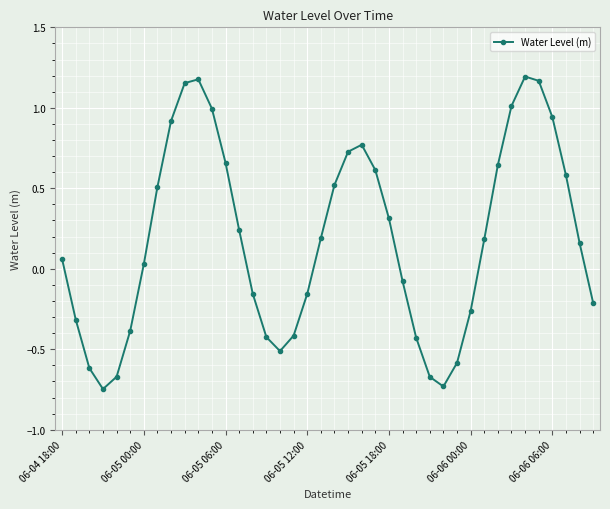

What is the difference between the maximum and minimum values?

1.9